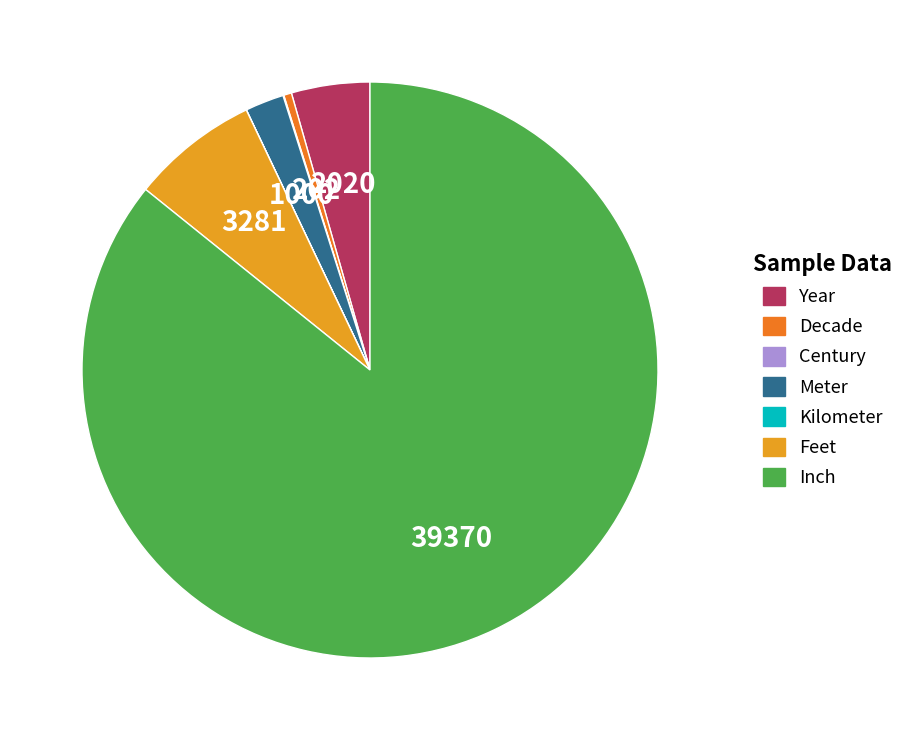

True or false: Inch accounts for 86% of the total.

True